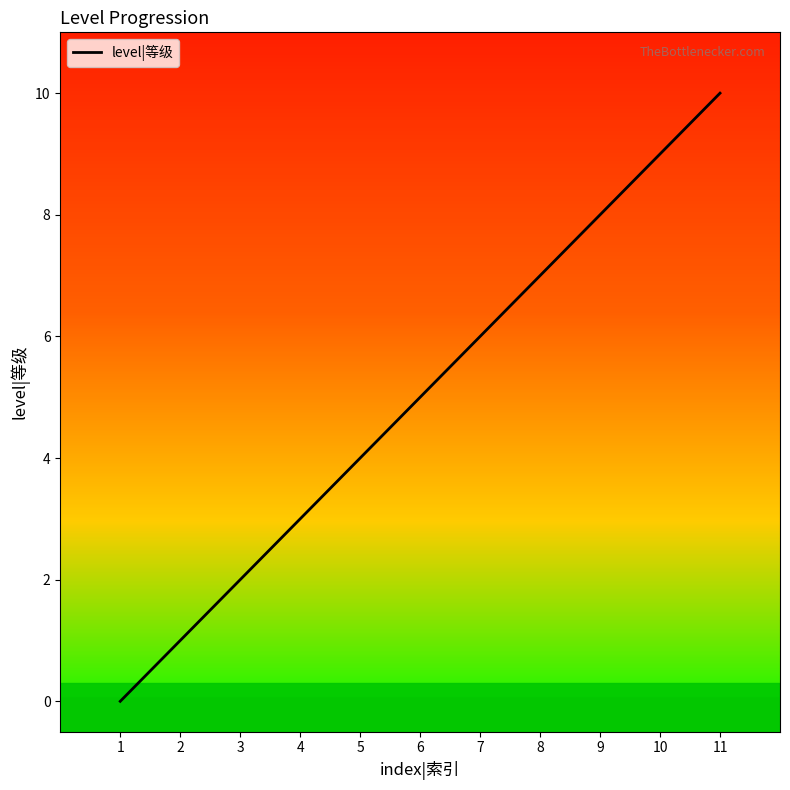

Which label corresponds to the smallest value in the chart?

1